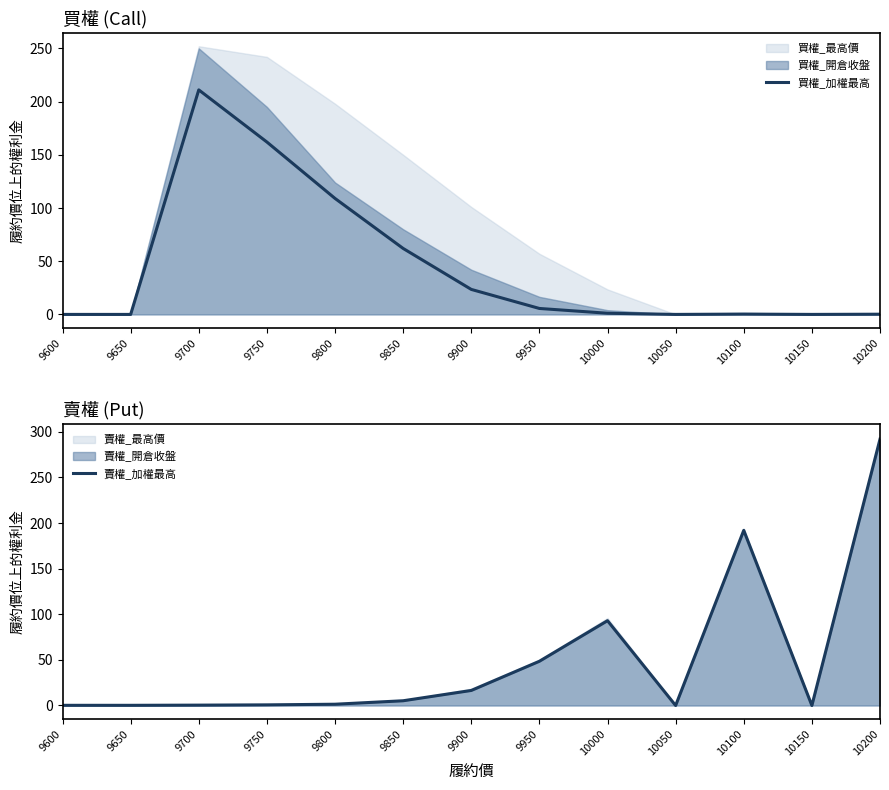

Reading right to left, extract all data points from this chart.

買權_加權最高: 0.2	0.0	0.3	0.0	1.1	5.6	23.5	62.0	109.0	162.0	211.0	0.0	0.0
賣權_加權最高: 292.0	0.0	192.0	0.0	93.0	48.5	16.5	5.2	1.4	0.7	0.4	0.2	0.2